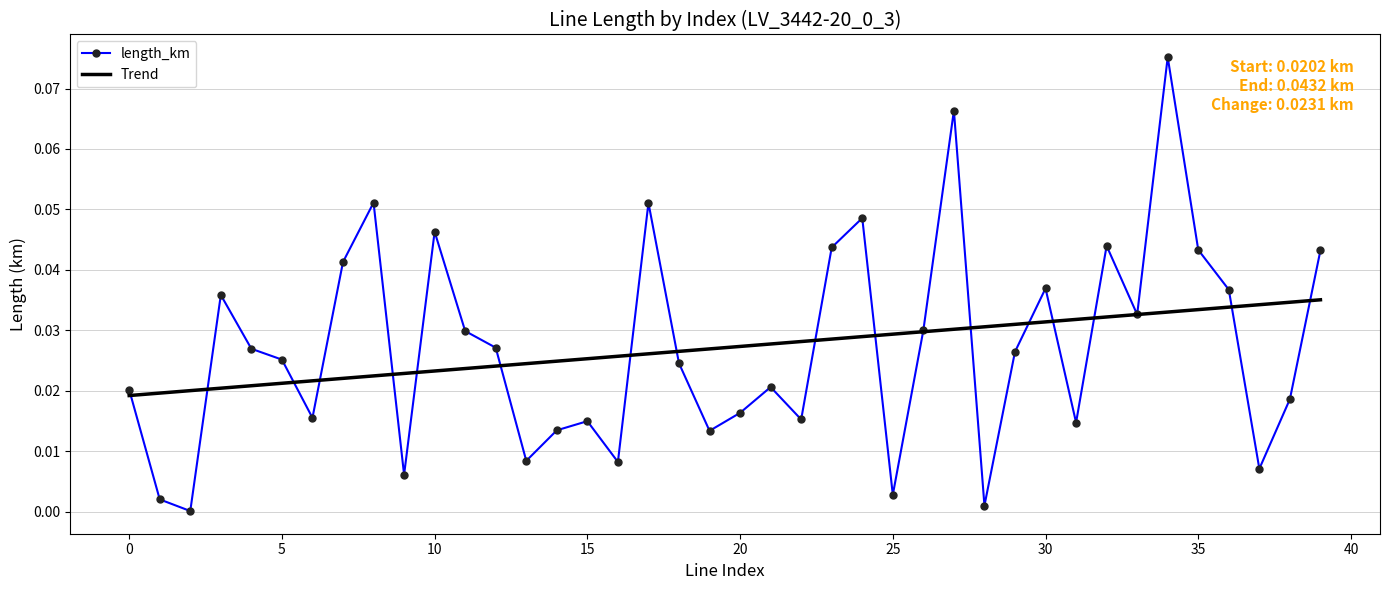

True or false: Trend and length_km cross at least once.

True